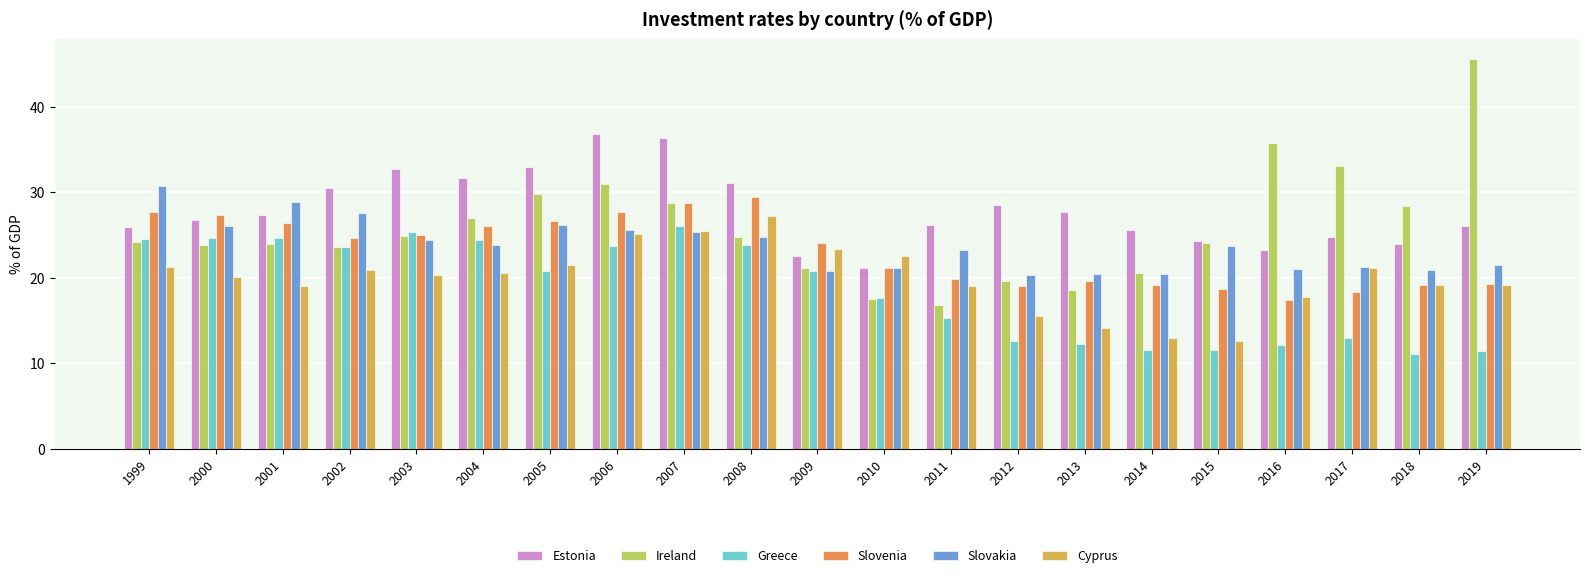

Which series changed the most between 2009 and 2013?

Cyprus